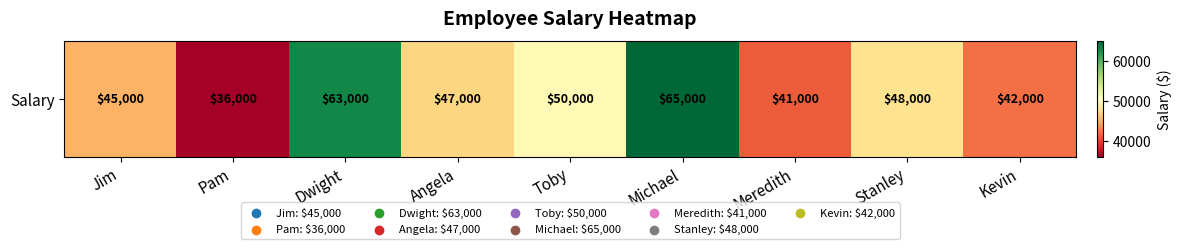

Rank the categories by value from lowest to highest.

Pam, Meredith, Kevin, Jim, Angela, Stanley, Toby, Dwight, Michael